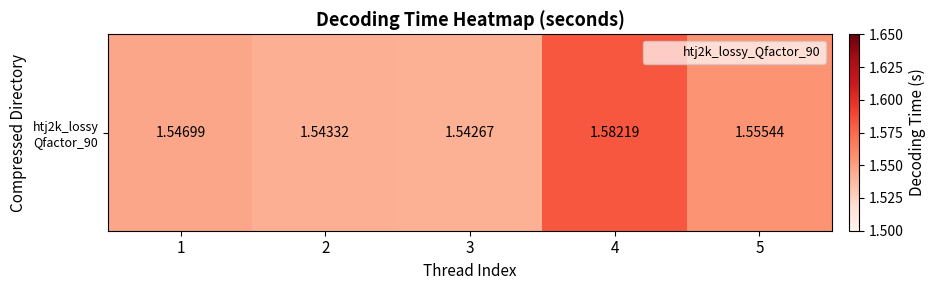

Rank the categories by value from lowest to highest.

3, 2, 1, 5, 4